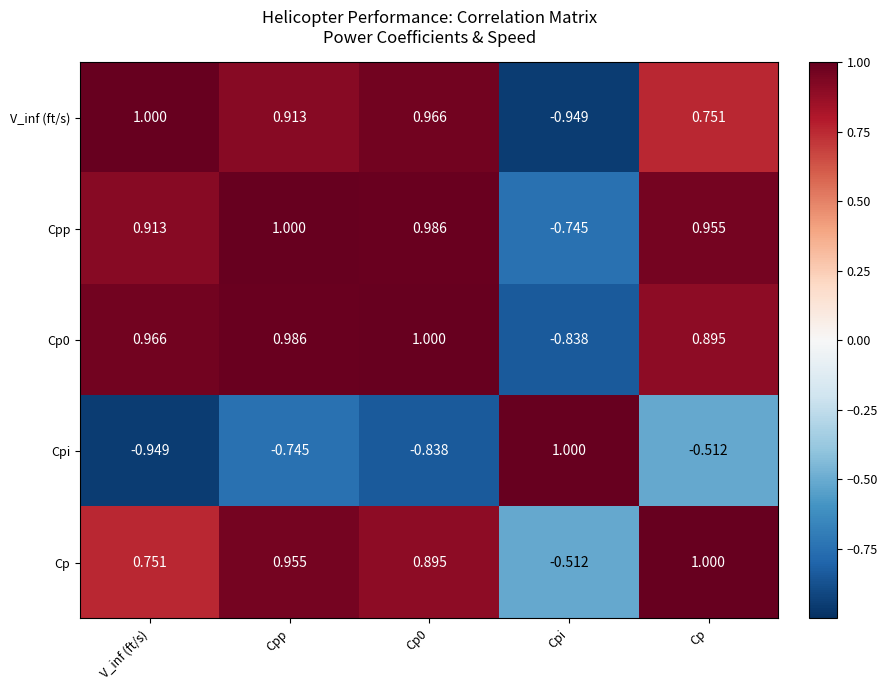

At which label does V_inf (ft/s) reach its peak?

V_inf (ft/s)